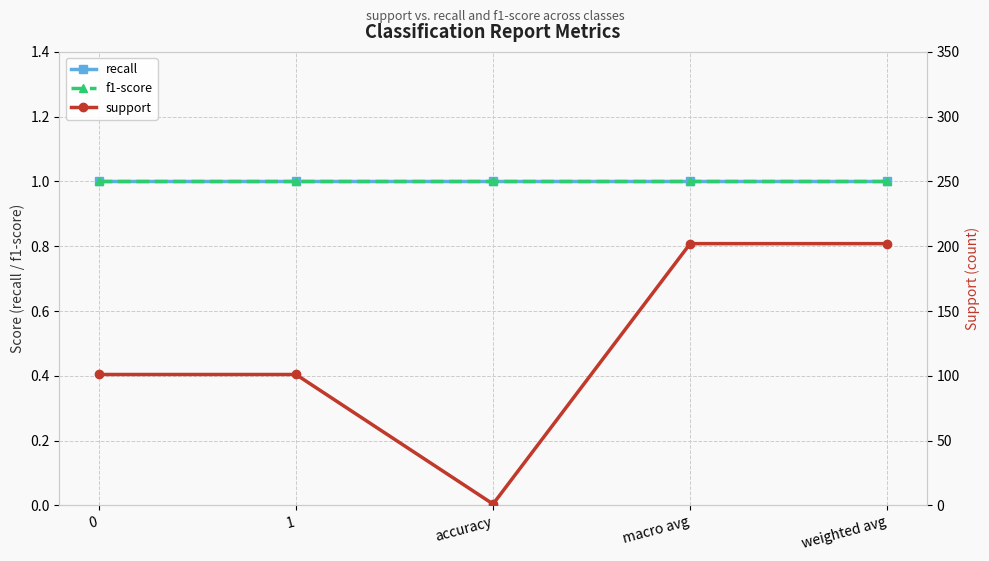

The recall series shows 1 at macro avg. True or false?

True